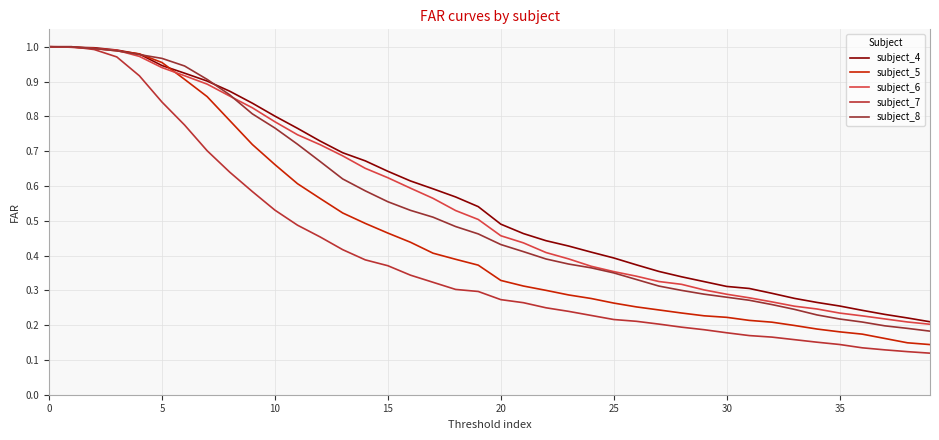

How many lines are shown in the chart?

5